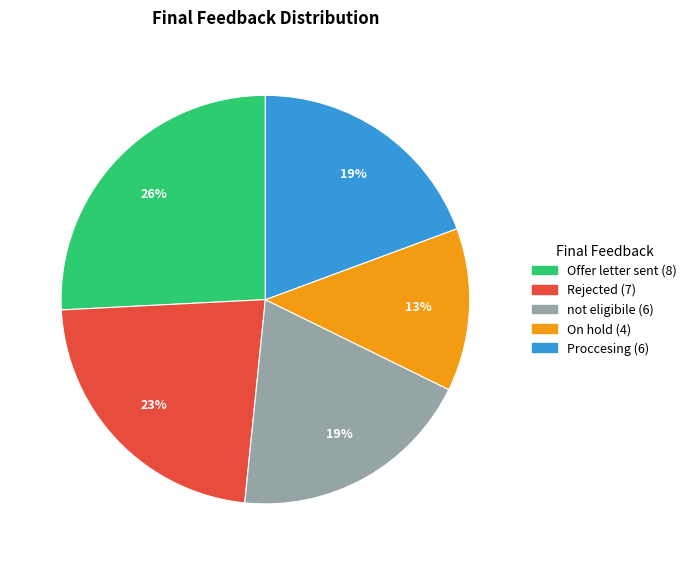

To the nearest percent, what percentage of the pie is Rejected?

23%